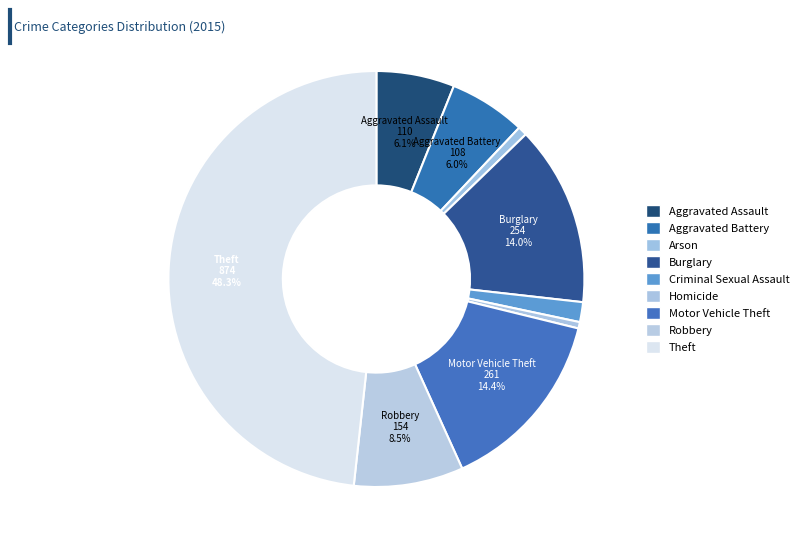

To the nearest percent, what percentage of the pie is Aggravated Assault?

6%